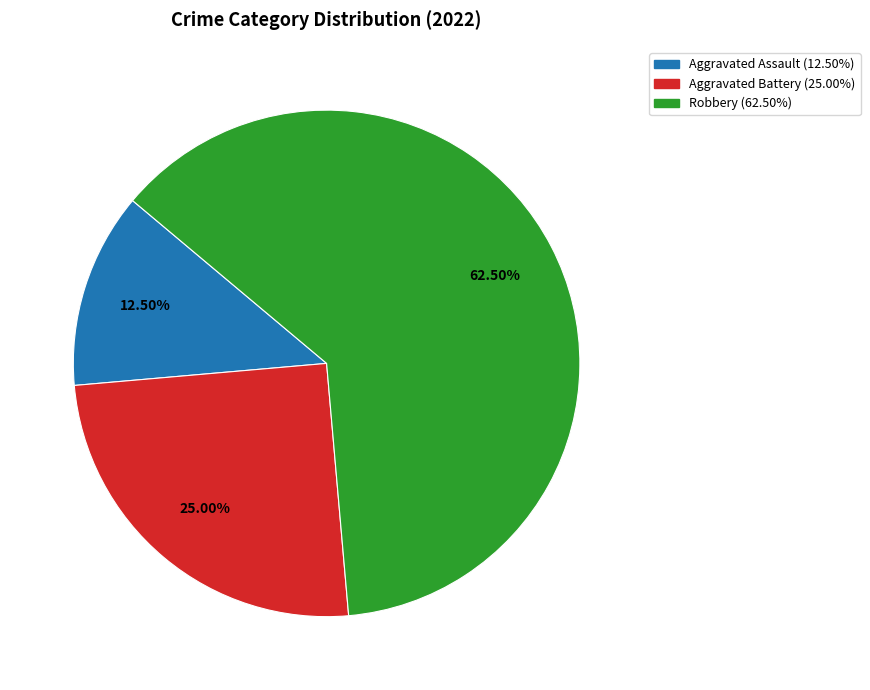

Combined, what portion of the pie is Aggravated Assault and Aggravated Battery?

37.5%